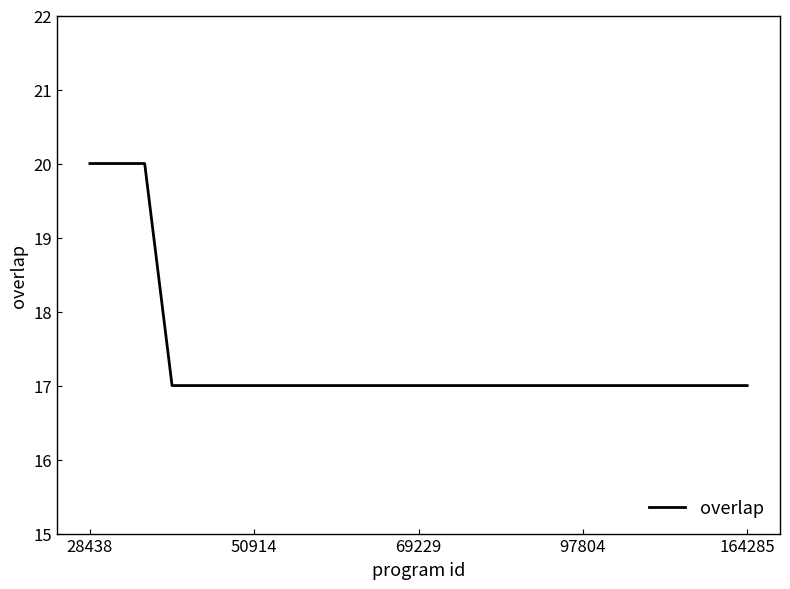

What is the minimum value shown in the chart?

17